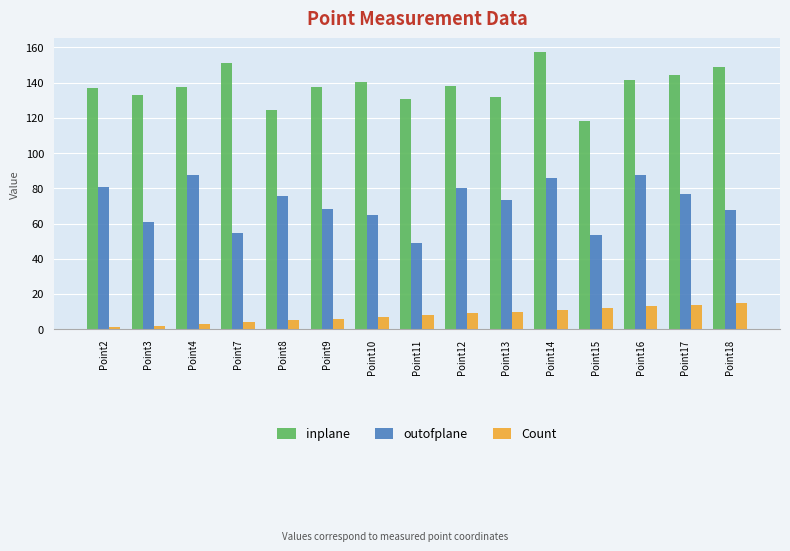

Rank the series by their maximum value, from highest to lowest.

inplane, outofplane, Count